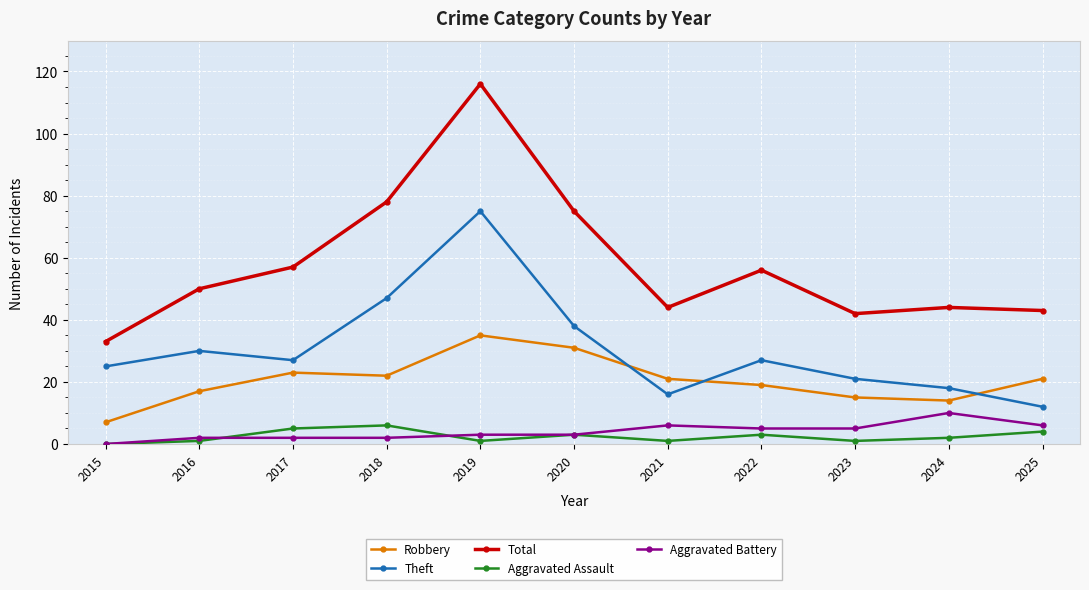

How many interior local peaks does the Theft series have?

3